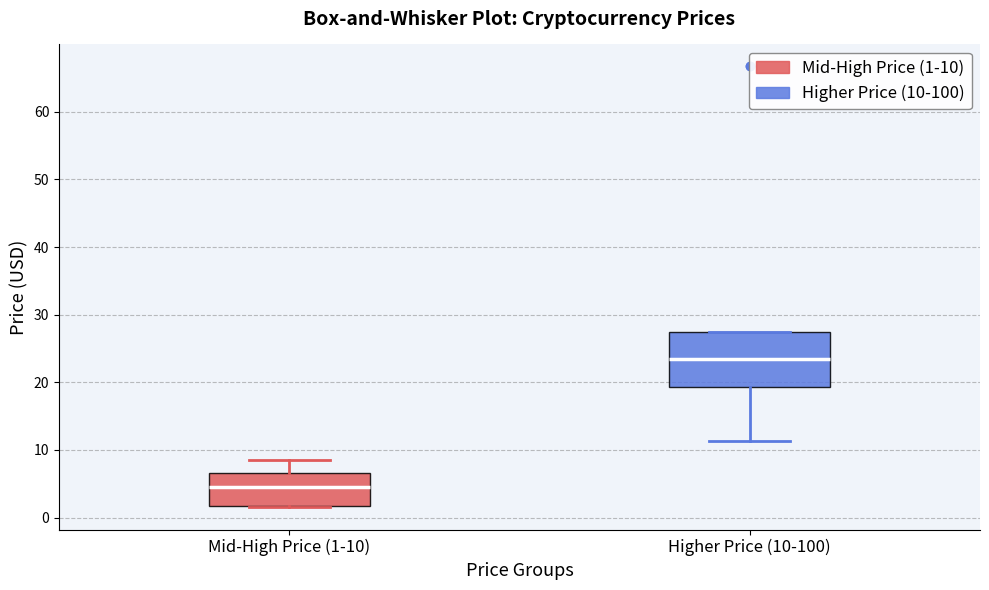

Reading left to right, transcribe this box plot: for each box, give where its median line is, the range the box spans, and where its two whiskers end, as read against the y-axis. The values are not printed on the chart, so give them approximately, as read against the axis.

Mid-High Price (1-10): median 4, box 2 to 7, whiskers 1 to 8
Higher Price (10-100): median 23, box 19 to 28, whiskers 11 to 28